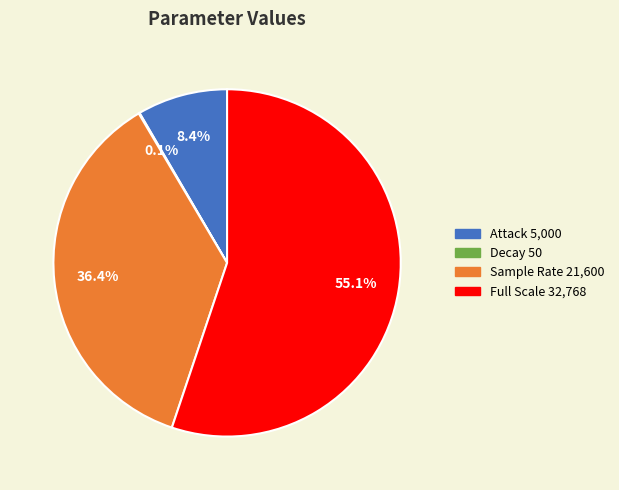

What percentage is NOT represented by Sample Rate?

63.6%